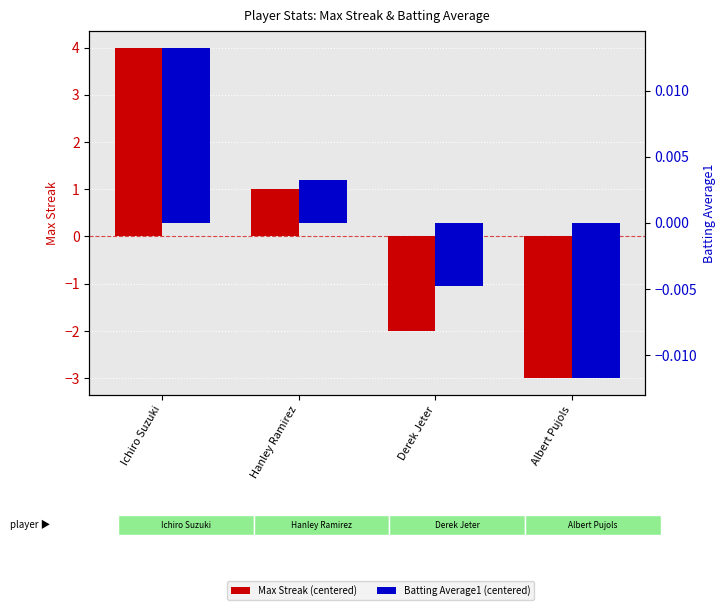

At which label is Max Streak (centered) closest to 0?

Hanley Ramirez